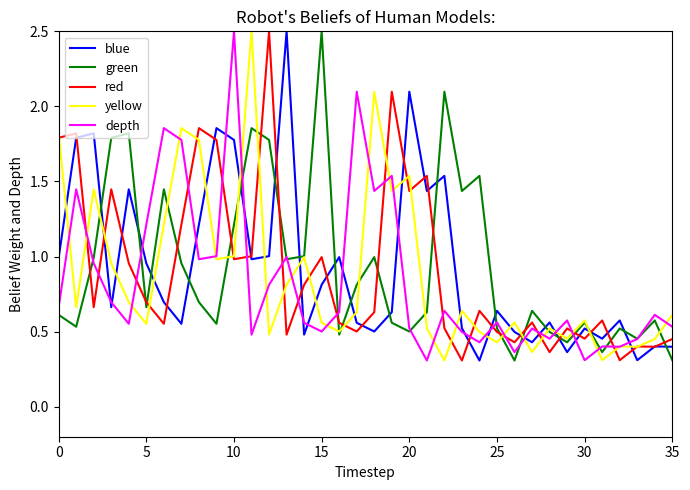

What is the highest value of the green series?

2.5